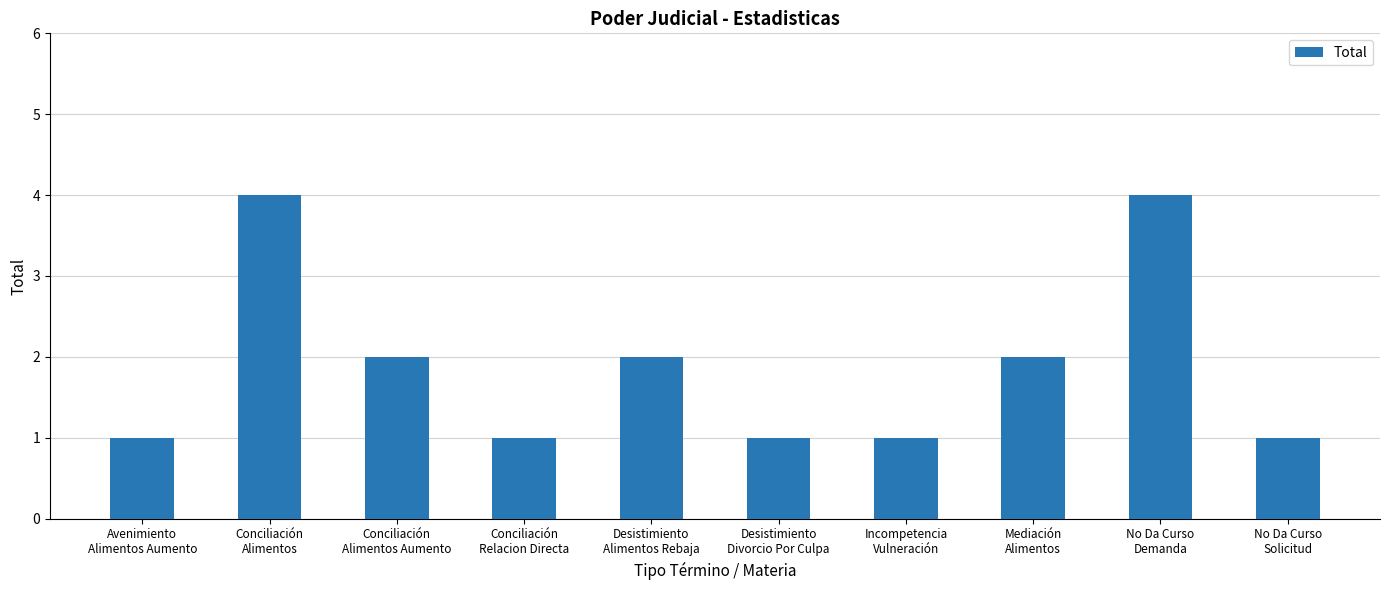

What is the maximum value shown in the chart?

4